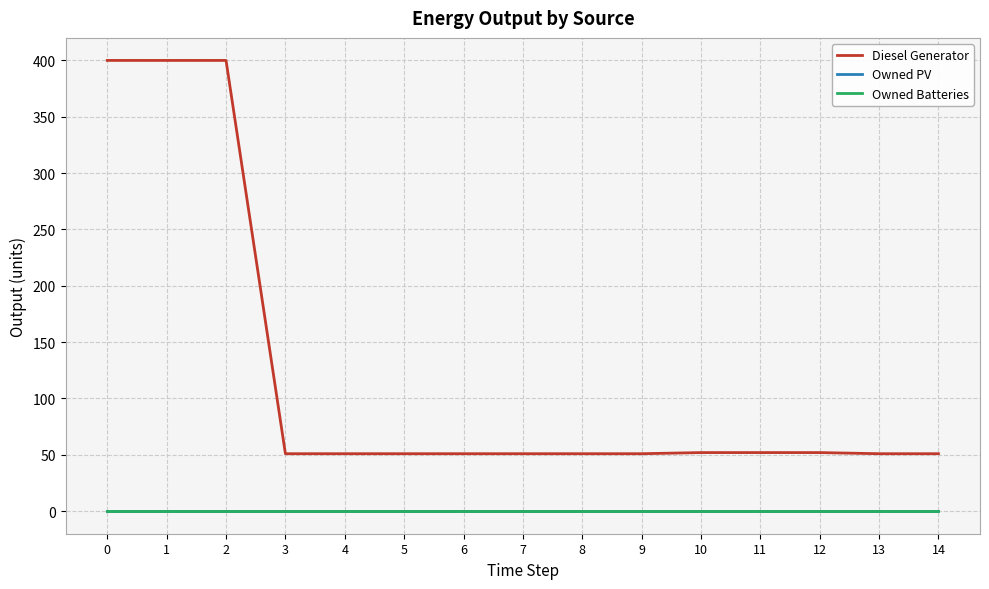

Reading left to right, what are all the values shown in this chart?

Diesel Generator: 0=400.0	1=400.0	2=400.0	3=51.0	4=51.0	5=51.0	6=51.0	7=51.0	8=51.0	9=51.0	10=52.0	11=52.0	12=52.0	13=51.0	14=51.0
Owned PV: 0=0.0	1=0.0	2=0.0	3=0.0	4=0.0	5=0.0	6=0.0	7=0.0	8=0.0	9=0.0	10=0.0	11=0.0	12=0.0	13=0.0	14=0.0
Owned Batteries: 0=0.0	1=0.0	2=0.0	3=0.0	4=0.0	5=0.0	6=0.0	7=0.0	8=0.0	9=0.0	10=0.0	11=0.0	12=0.0	13=0.0	14=0.0